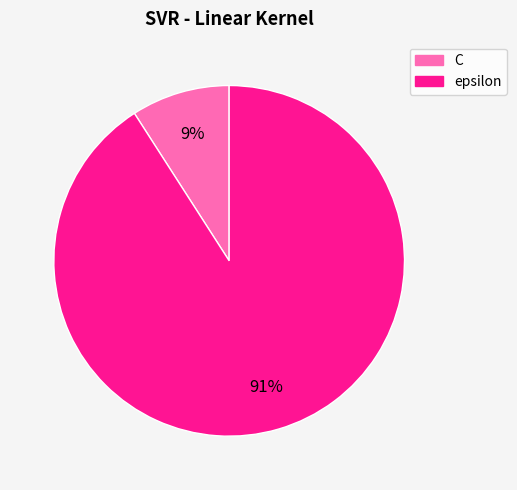

Rank the categories by value from highest to lowest.

epsilon, C